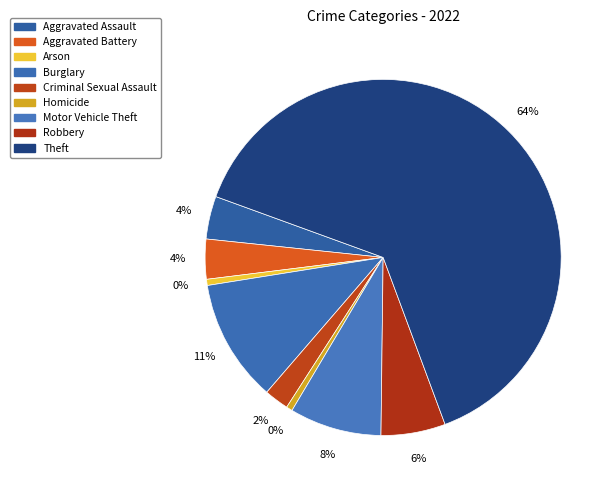

Combined, what portion of the pie is Aggravated Battery and Robbery?

9.5%